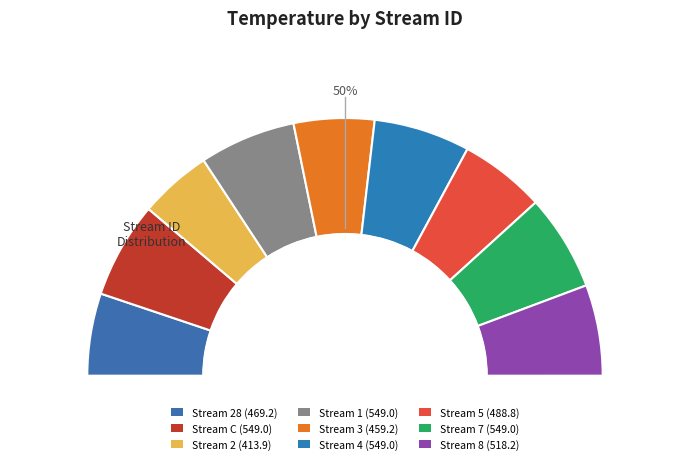

To the nearest percent, what is the combined percentage of 5 and 3?

21%